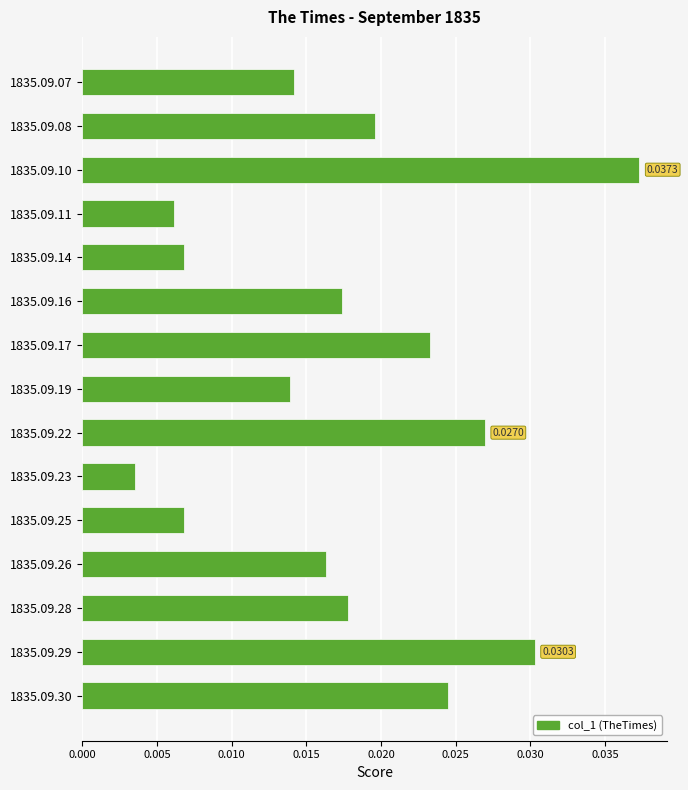

Between 1835.09.08 and 1835.09.19, which is larger?

1835.09.08